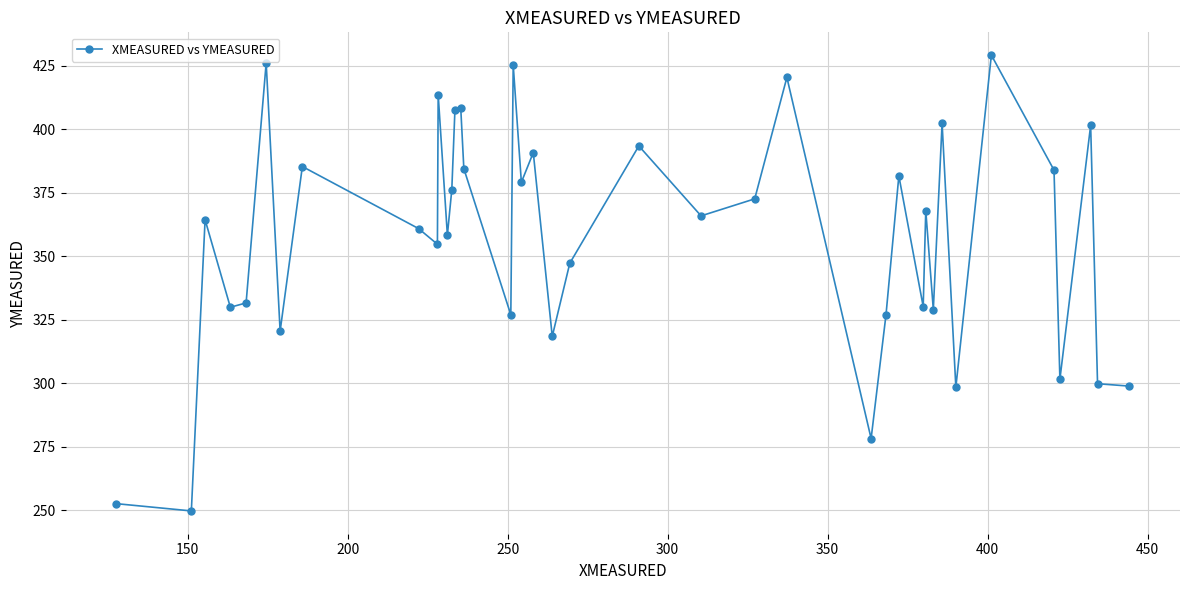

What is the smallest value displayed?

249.8